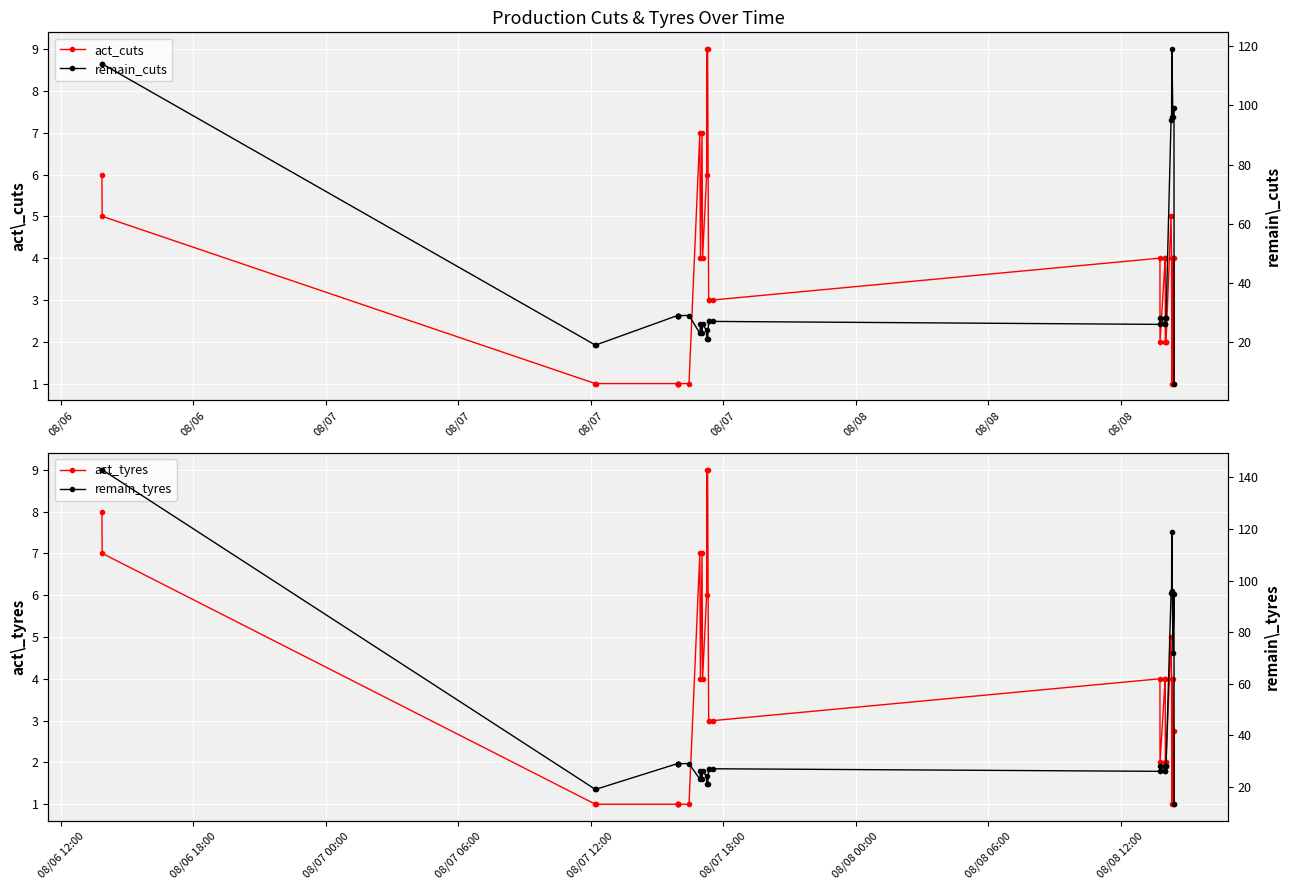

True or false: act_cuts and act_tyres cross at least once.

False